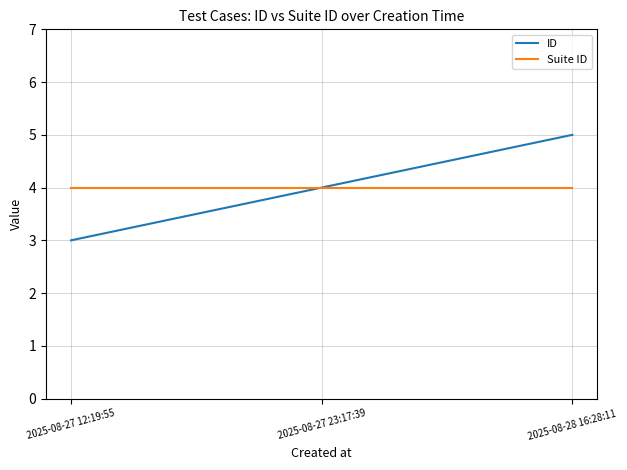

What are all the series names shown in the legend?

ID, Suite ID